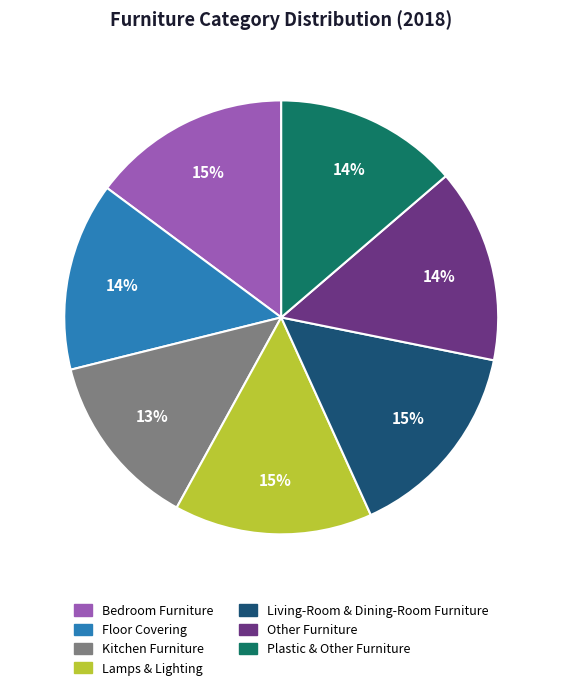

Approximately how many times larger is the value at Floor Covering compared to Living-Room & Dining-Room Furniture?

0.9